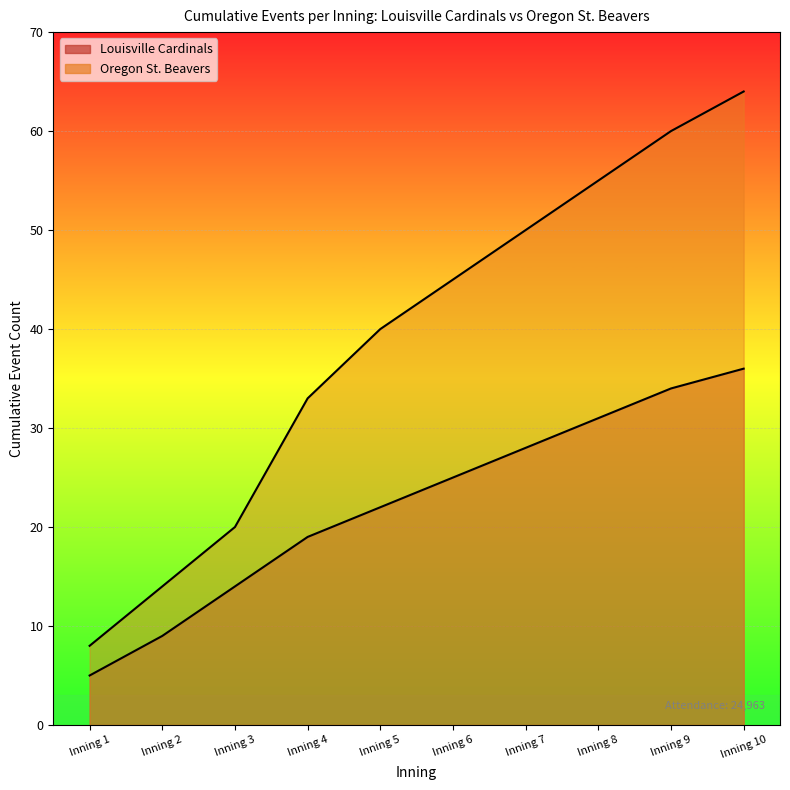

True or false: Oregon St. Beavers (events) has a value of 33 at Inning 4.

True